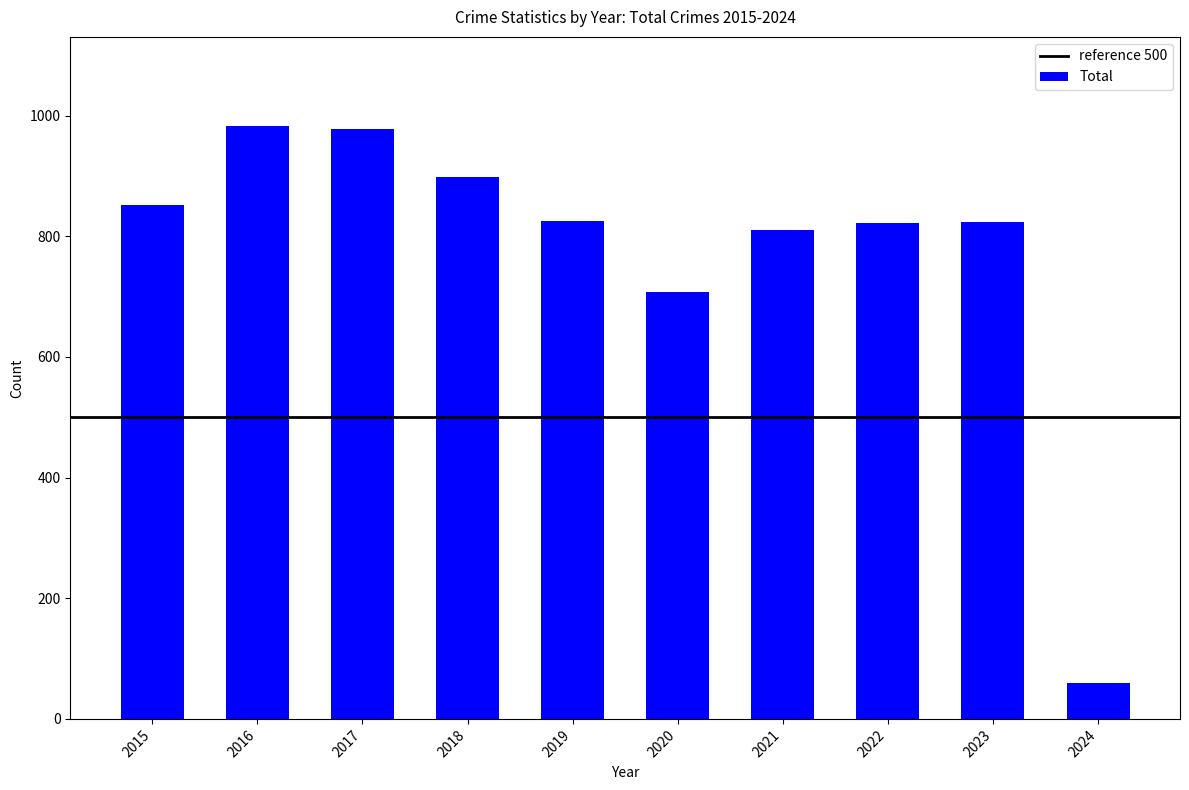

Which has a higher value, 2015 or 2019?

2015